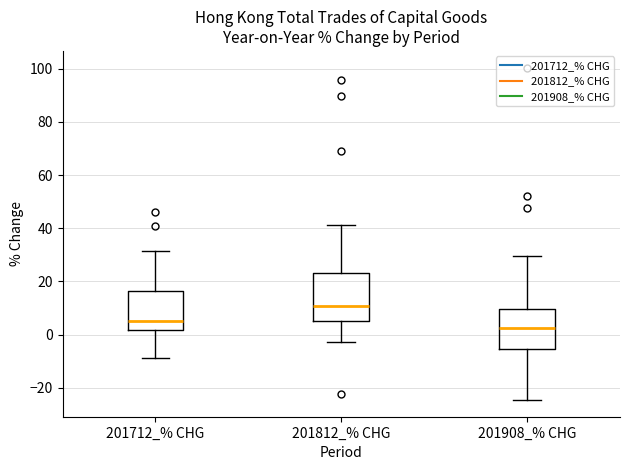

Reading left to right, read every box against the y-axis: the position of its median line, the range the box covers, and the ends of its whiskers. The values are not printed on the chart, so give them approximately, as read against the axis.

201712_% CHG: median 6, box 2 to 16, whiskers -8 to 32
201812_% CHG: median 10, box 6 to 24, whiskers -2 to 42
201908_% CHG: median 2, box -6 to 10, whiskers -24 to 30